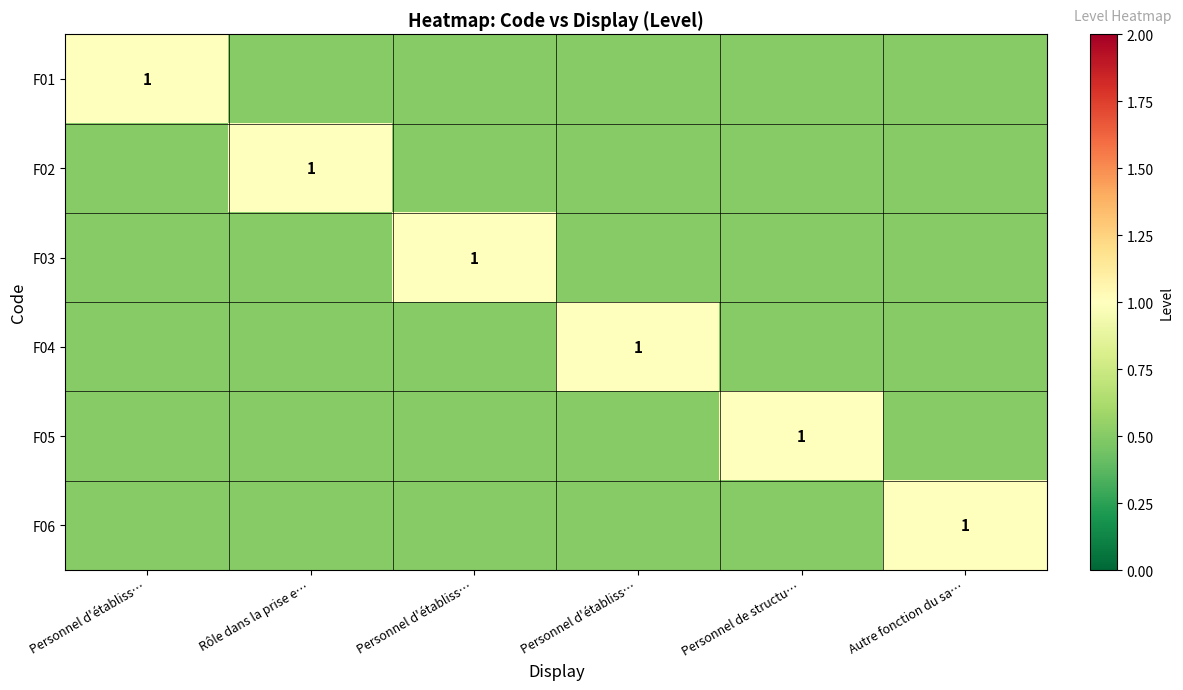

Is it true that F04 equals 0.8 at Rôle dans la prise e…?

False